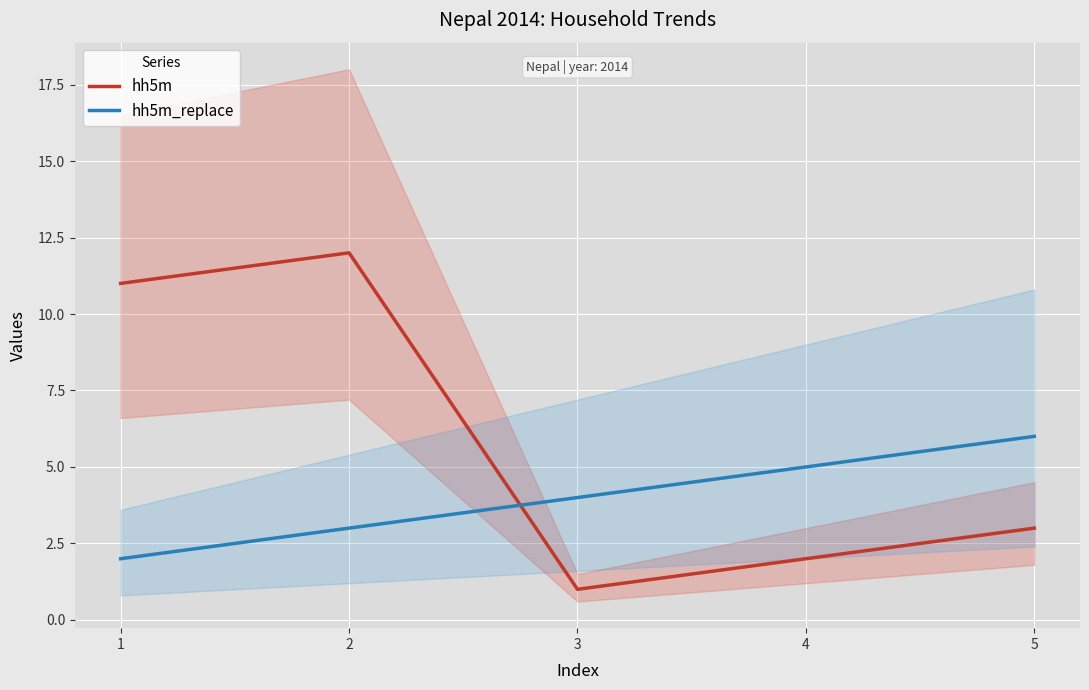

The hh5m series shows 3 at 2. True or false?

False